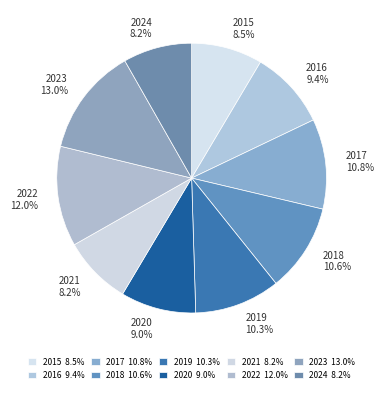

Combined, do 2022 and 2024 account for over 50%?

No